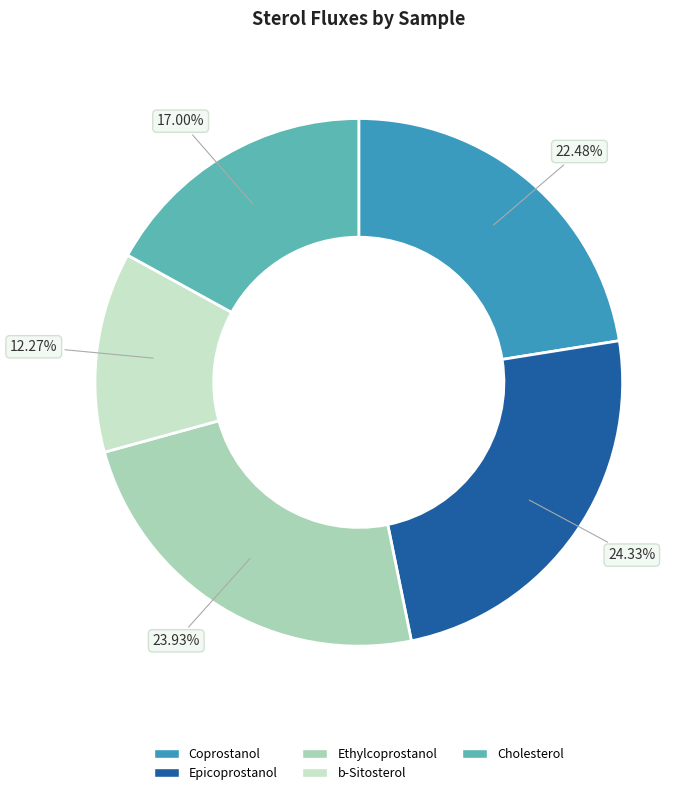

Does any single category account for the majority?

No